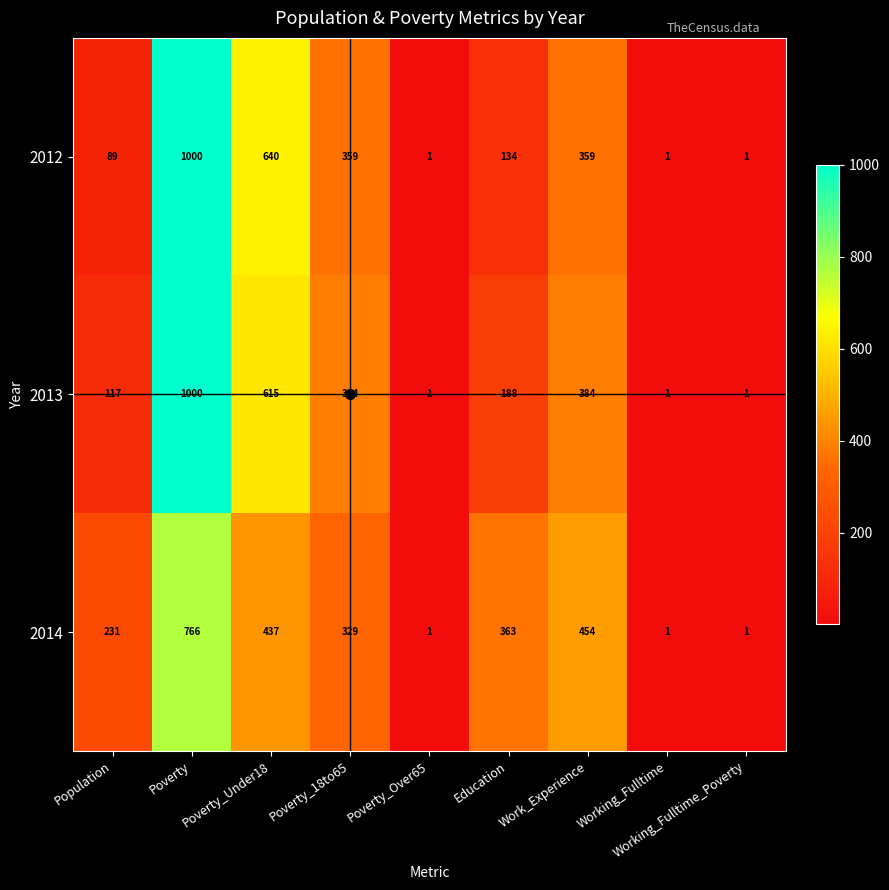

Count the number of categories in the chart.

9